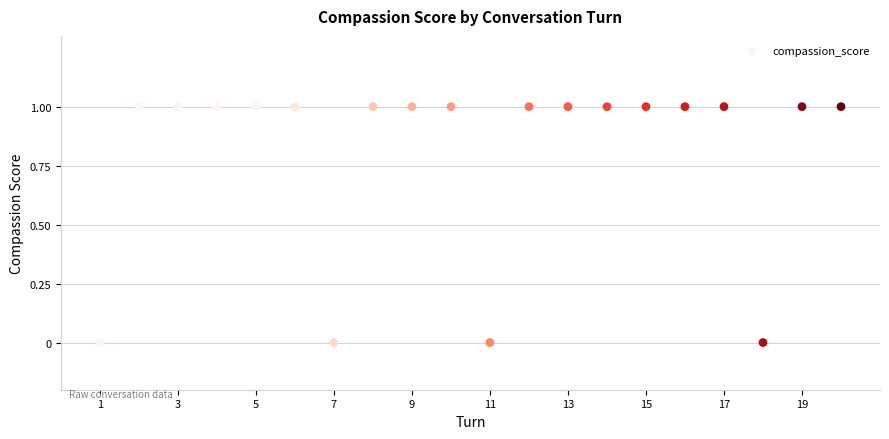

What is the range of X values (max minus min)?

19